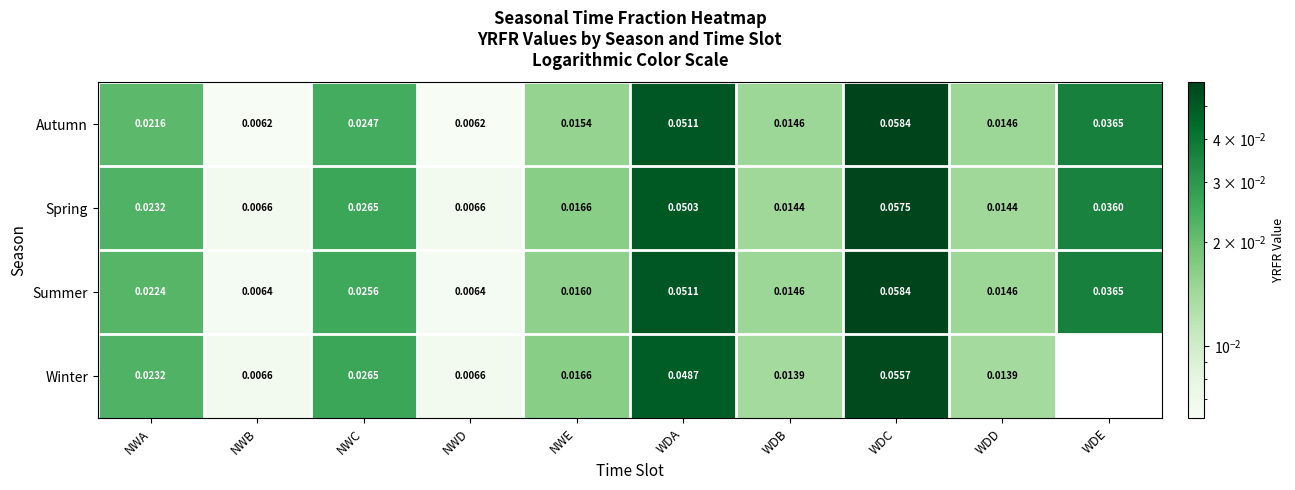

What is the total value across all series at WDD?

0.1